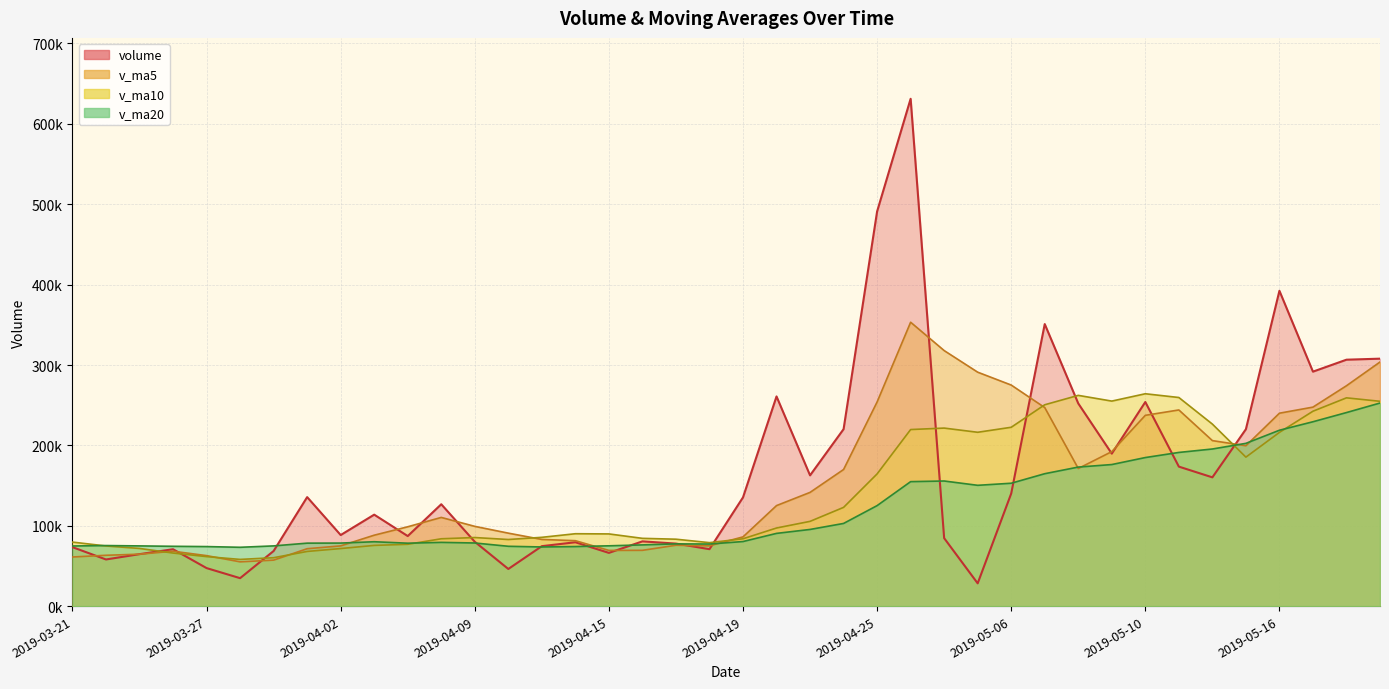

What is the difference between the v_ma10 values at 2019-05-09 and 2019-03-27?

193472.5